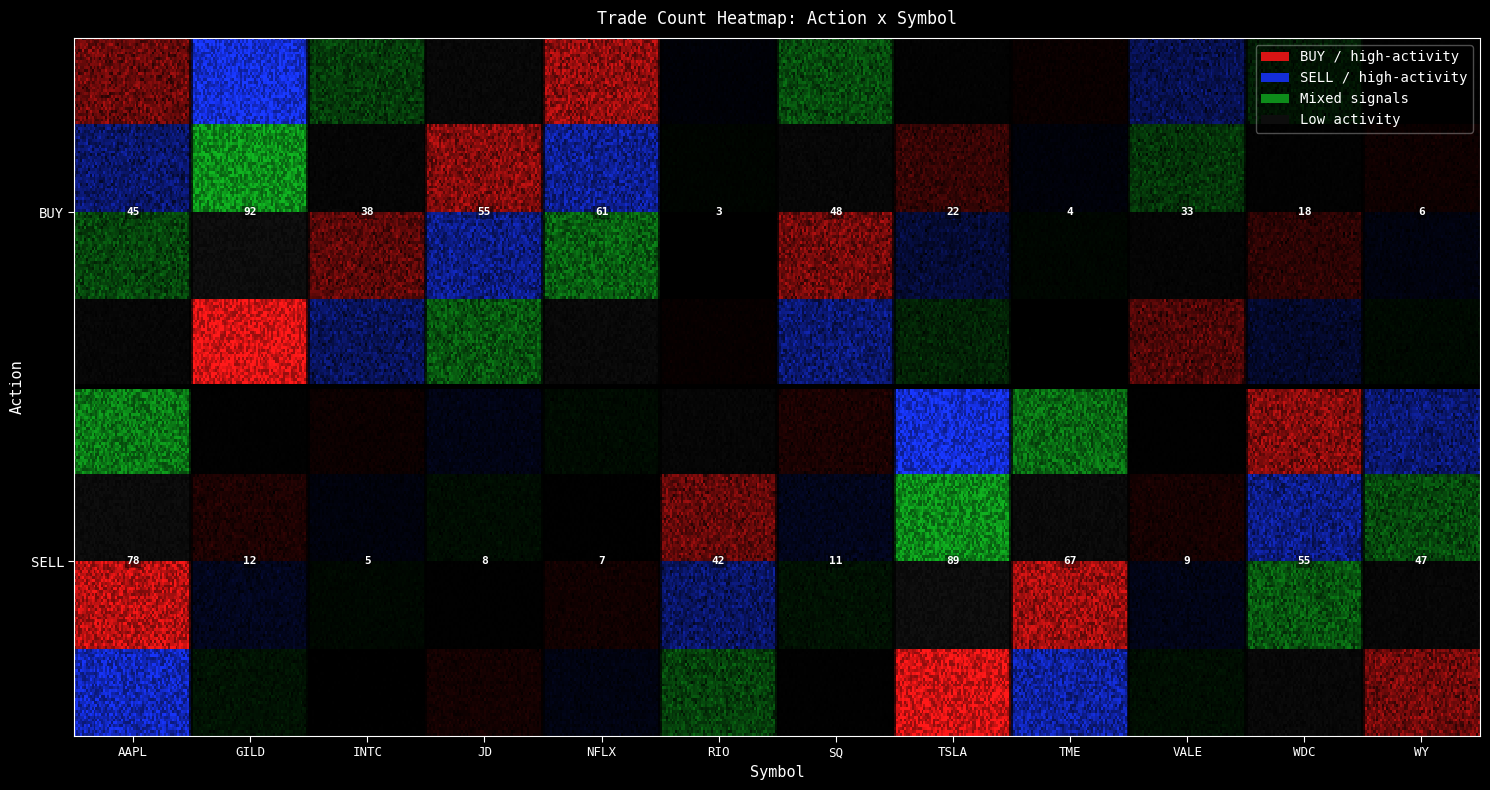

Reading left to right, list all the values displayed in this chart.

AAPL: 45	78
GILD: 92	12
INTC: 38	5
JD: 55	8
NFLX: 61	7
RIO: 3	42
SQ: 48	11
TSLA: 22	89
TME: 4	67
VALE: 33	9
WDC: 18	55
WY: 6	47